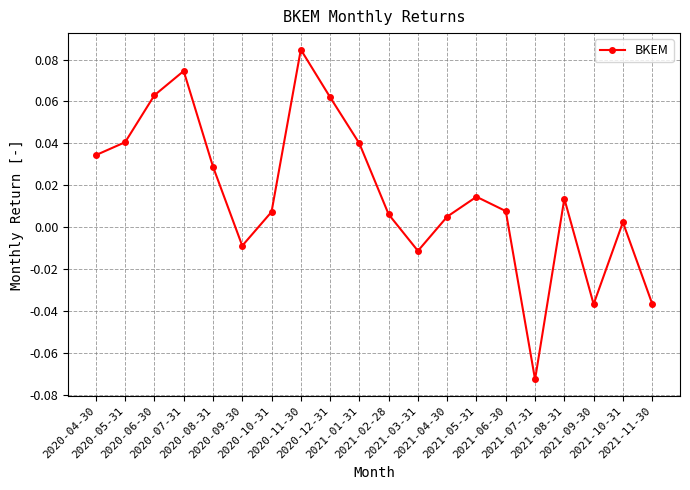

What is the sum of all values?

0.3